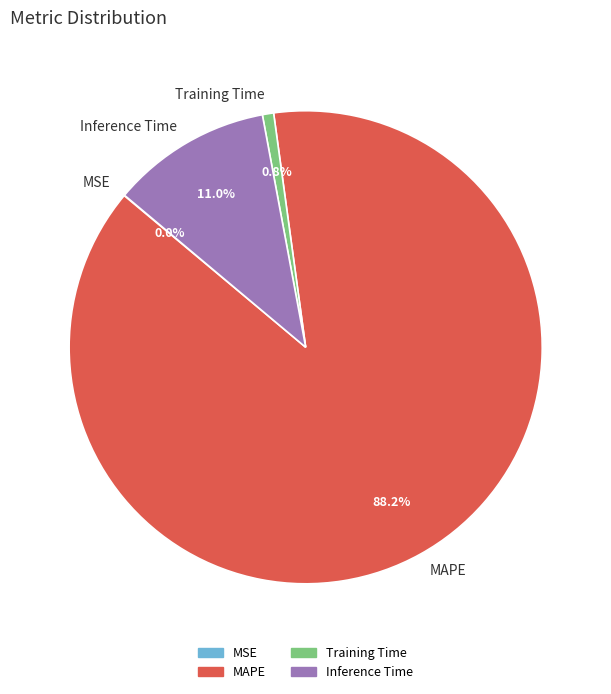

Does Training Time represent more than half of the total?

No